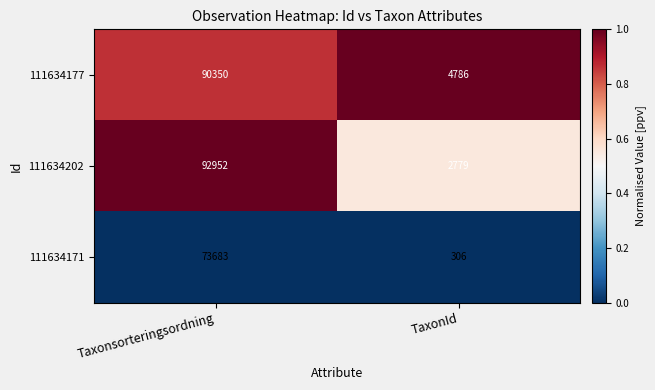

What is the maximum value shown in the chart?

92952